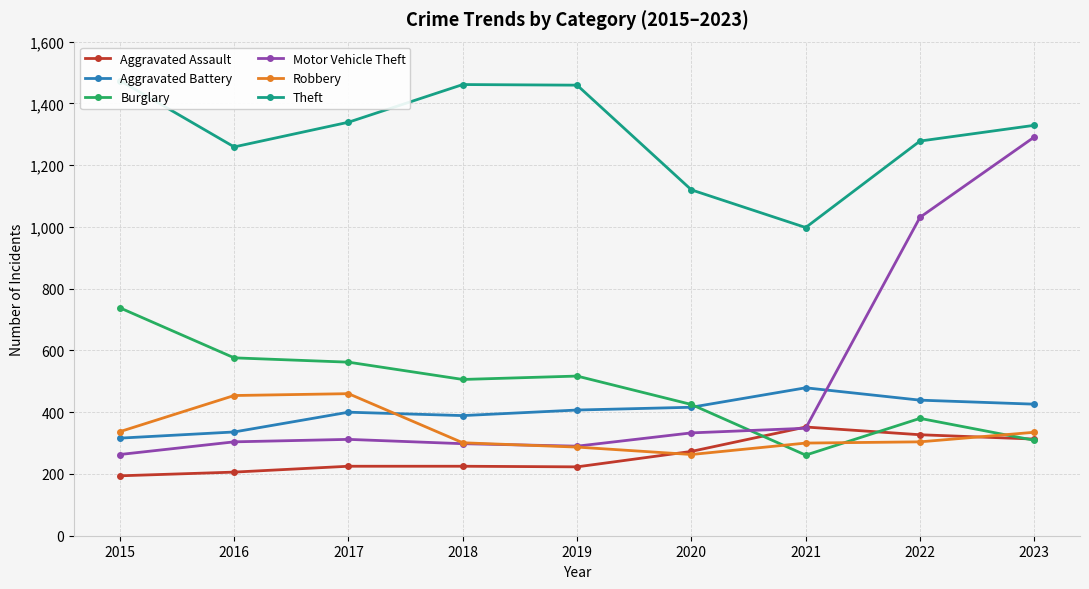

After their last crossing, which series has the higher values: Robbery or Motor Vehicle Theft?

Motor Vehicle Theft